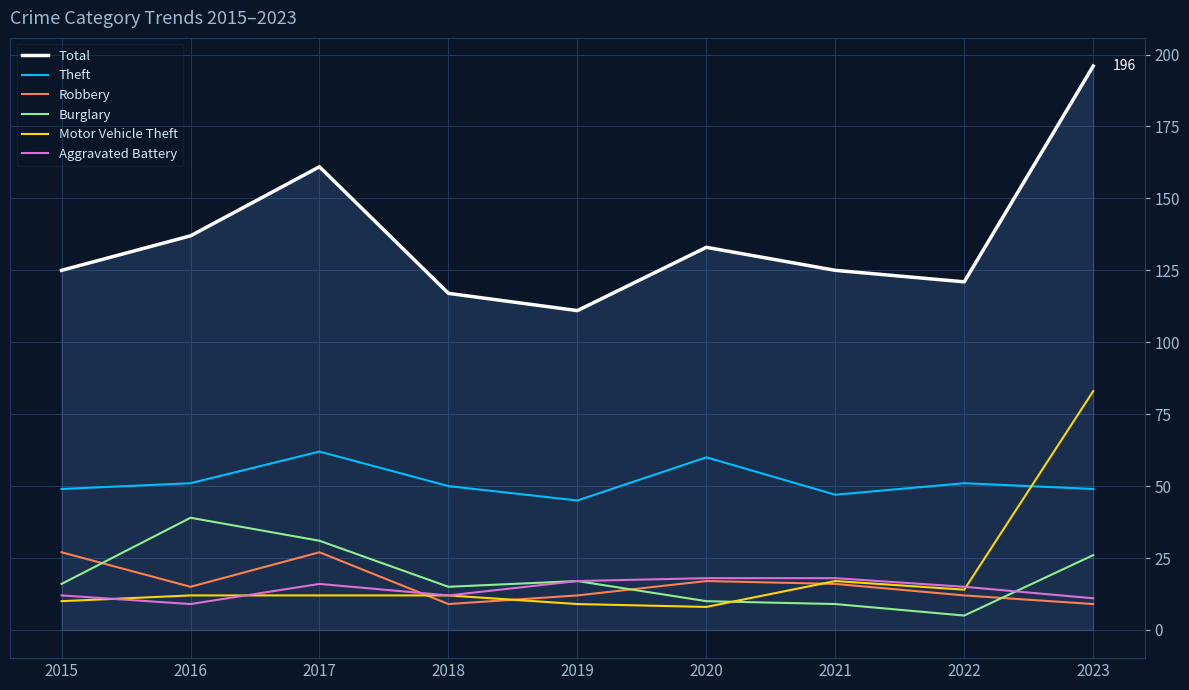

What is the difference between the highest and lowest values at 2020?

125